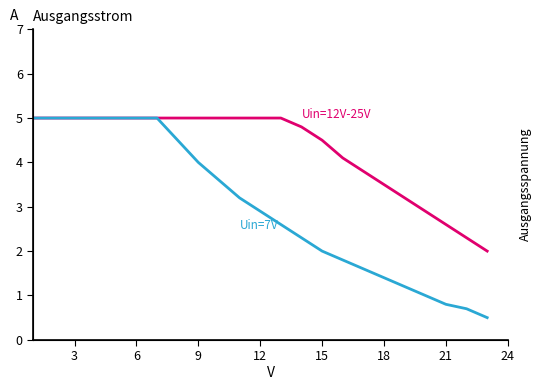

Is it true that Uin=7V equals 2.5 at 6?

False